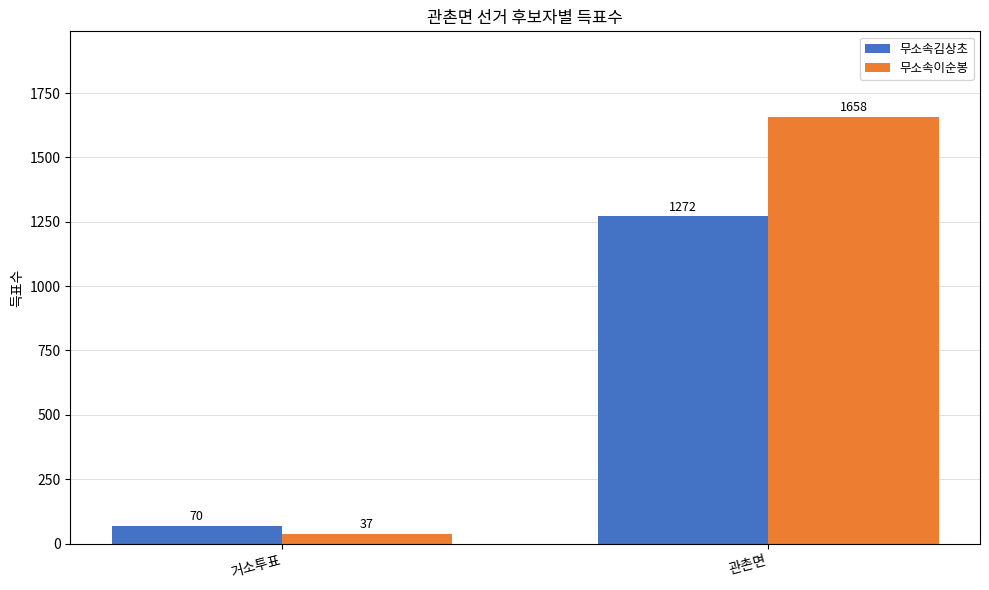

What is the average value of the 무소속김상초 series?

671